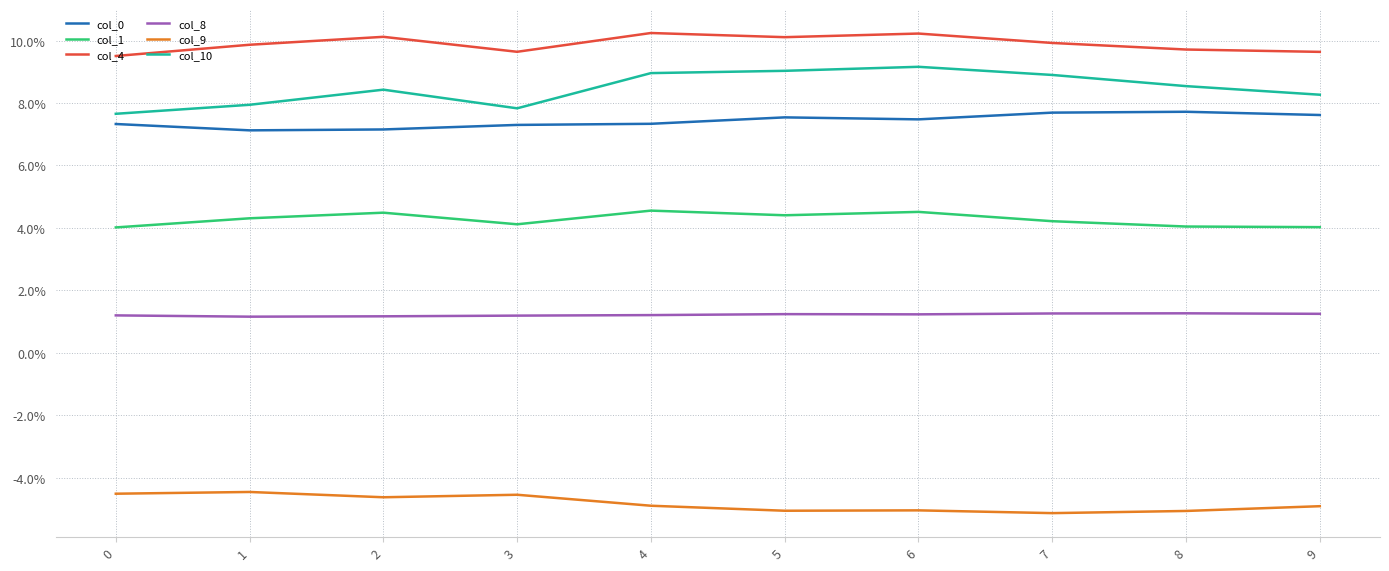

Does the chart have visible grid lines?

Yes